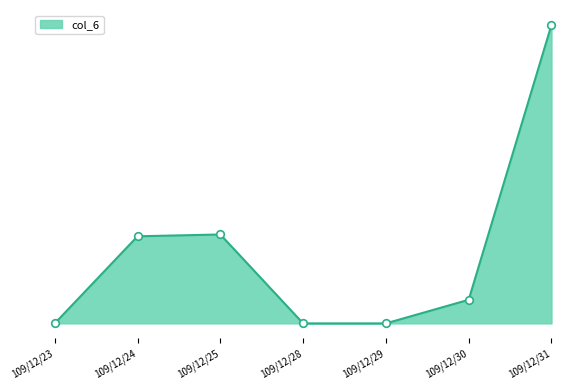

What is the change in value from 109/12/28 to 109/12/31?

+223850